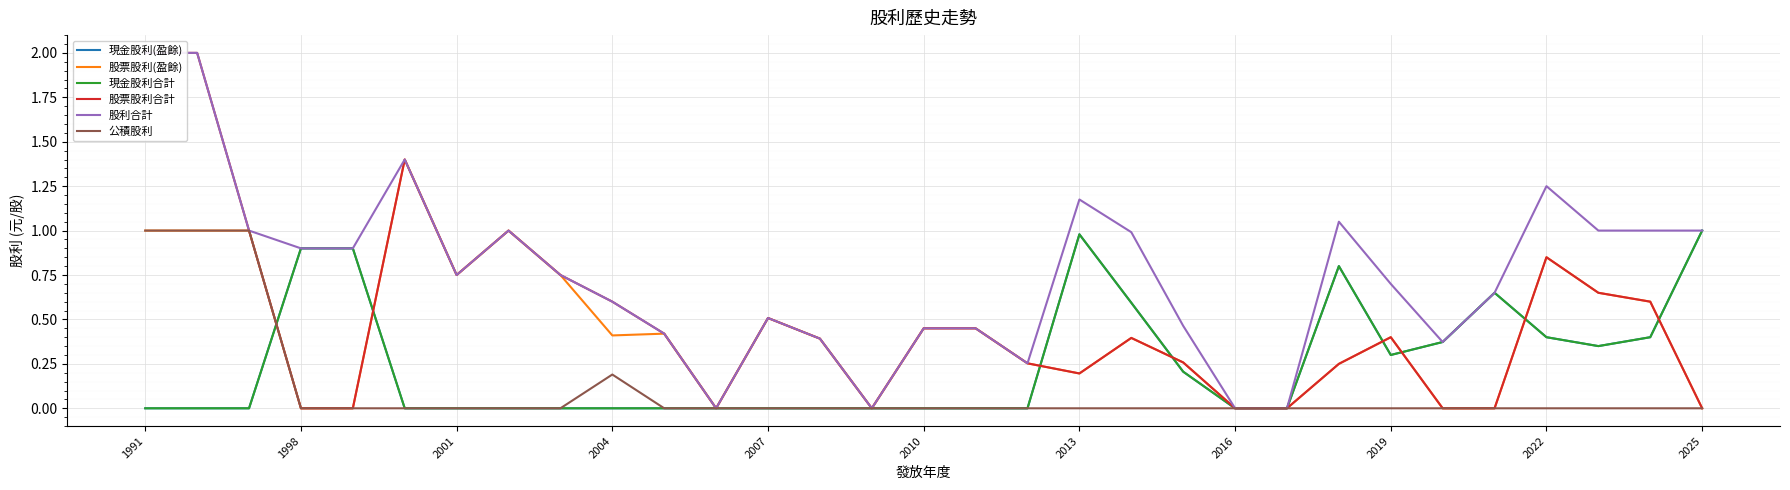

What position from the left is 2025?

11